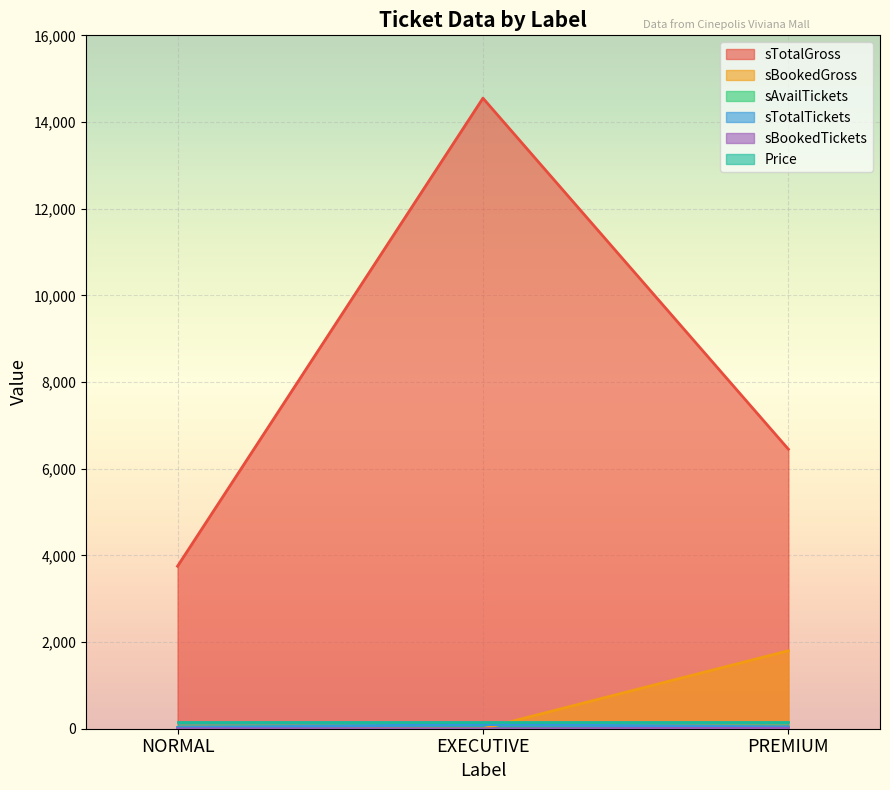

Which series has the largest range (max minus min)?

sTotalGross